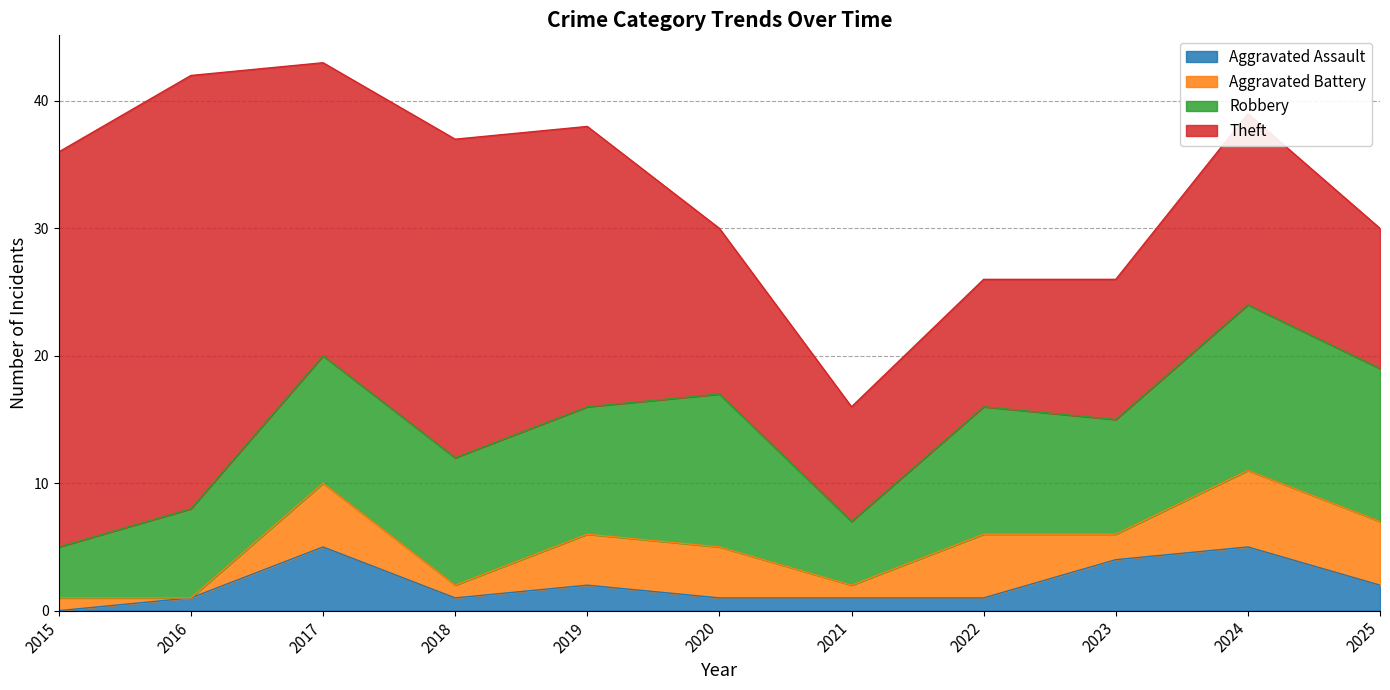

Is it true that Aggravated Assault equals 2 at 2025?

True